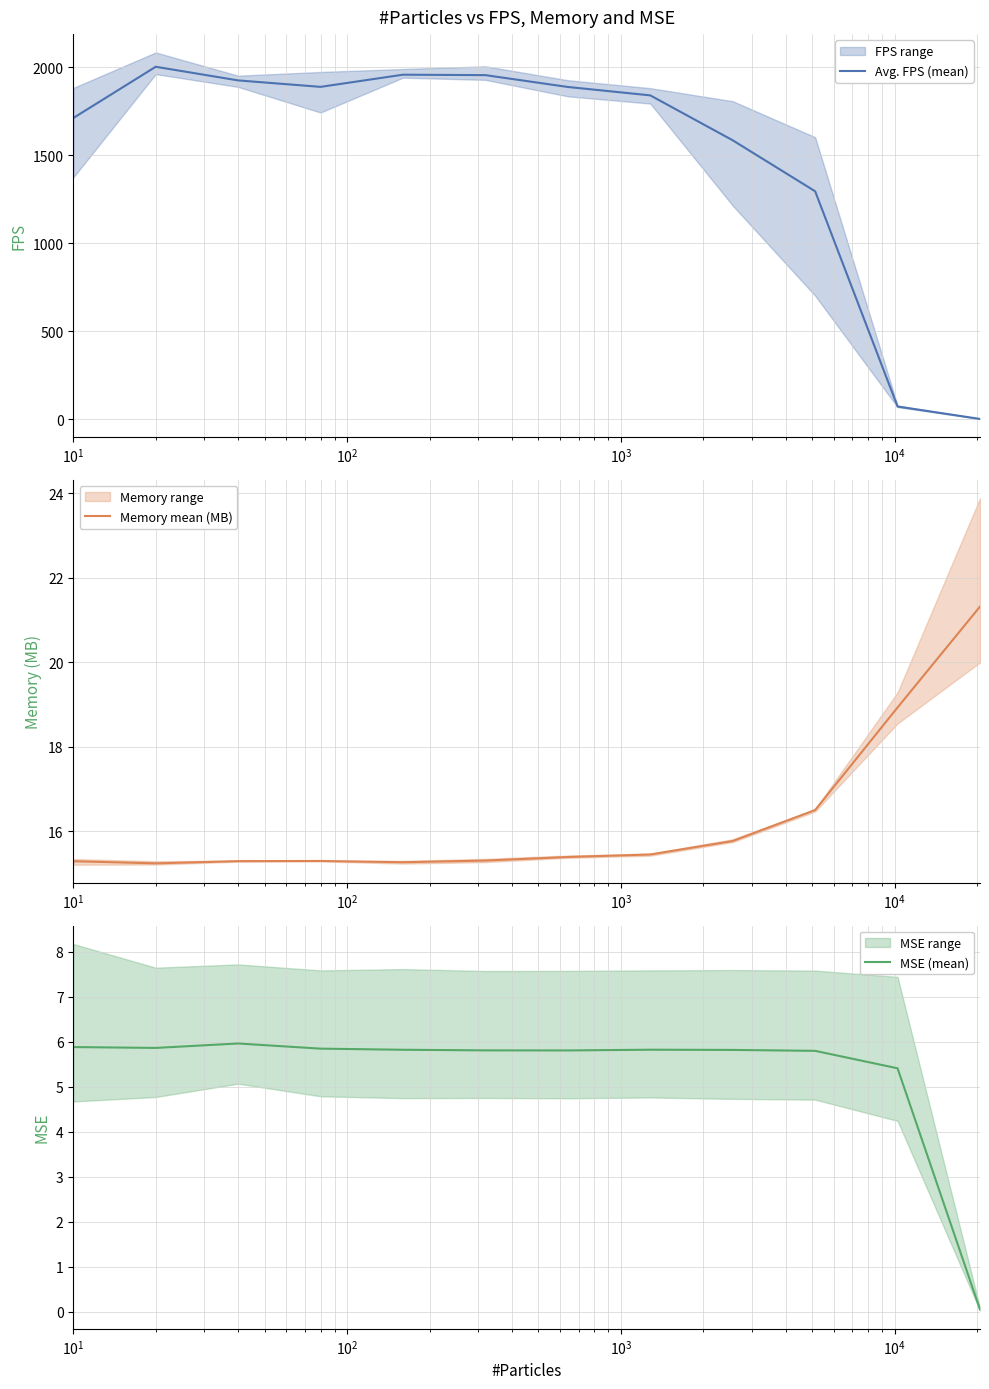

At how many categories does at least one series exceed 1093?

10